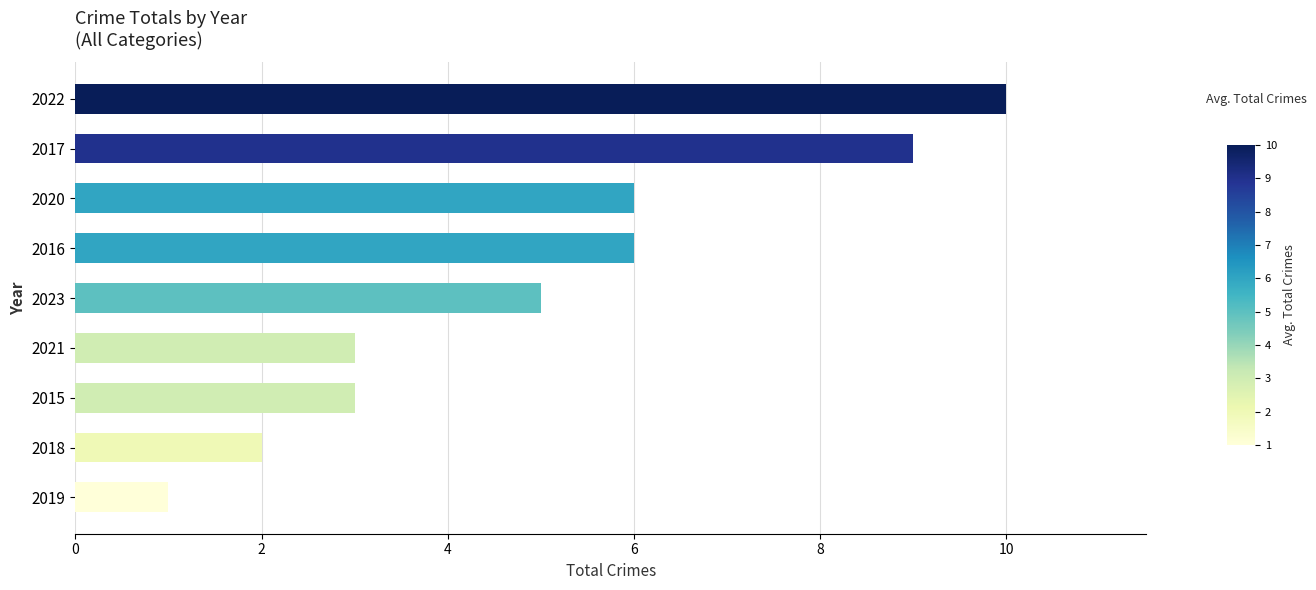

How many distinct data groups are displayed?

1